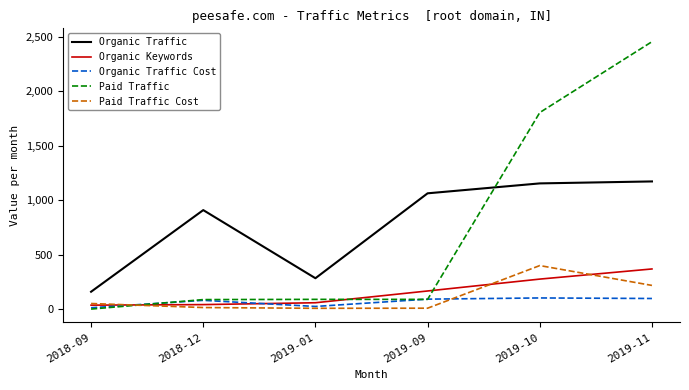

What is the lowest value of the Organic Traffic series?

159